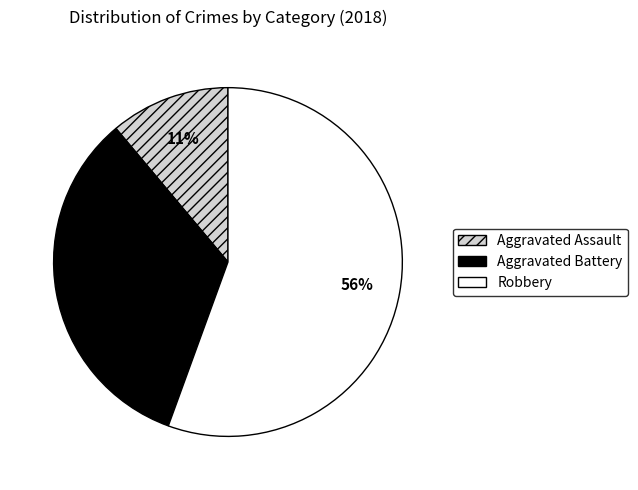

Is it true that Robbery is 56% of the pie?

True